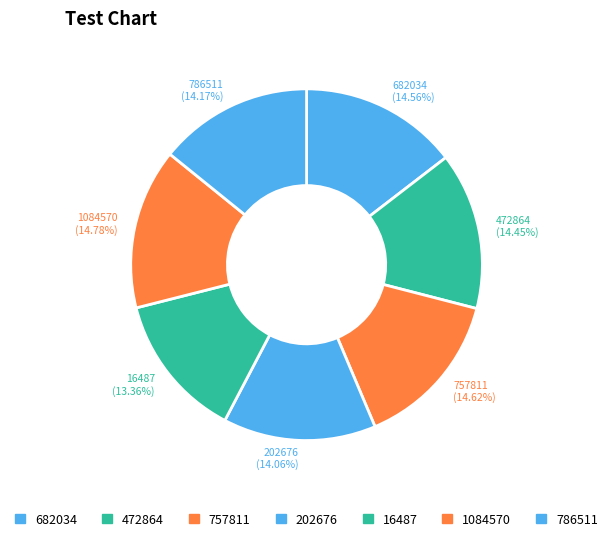

How many slices are in this pie chart?

7